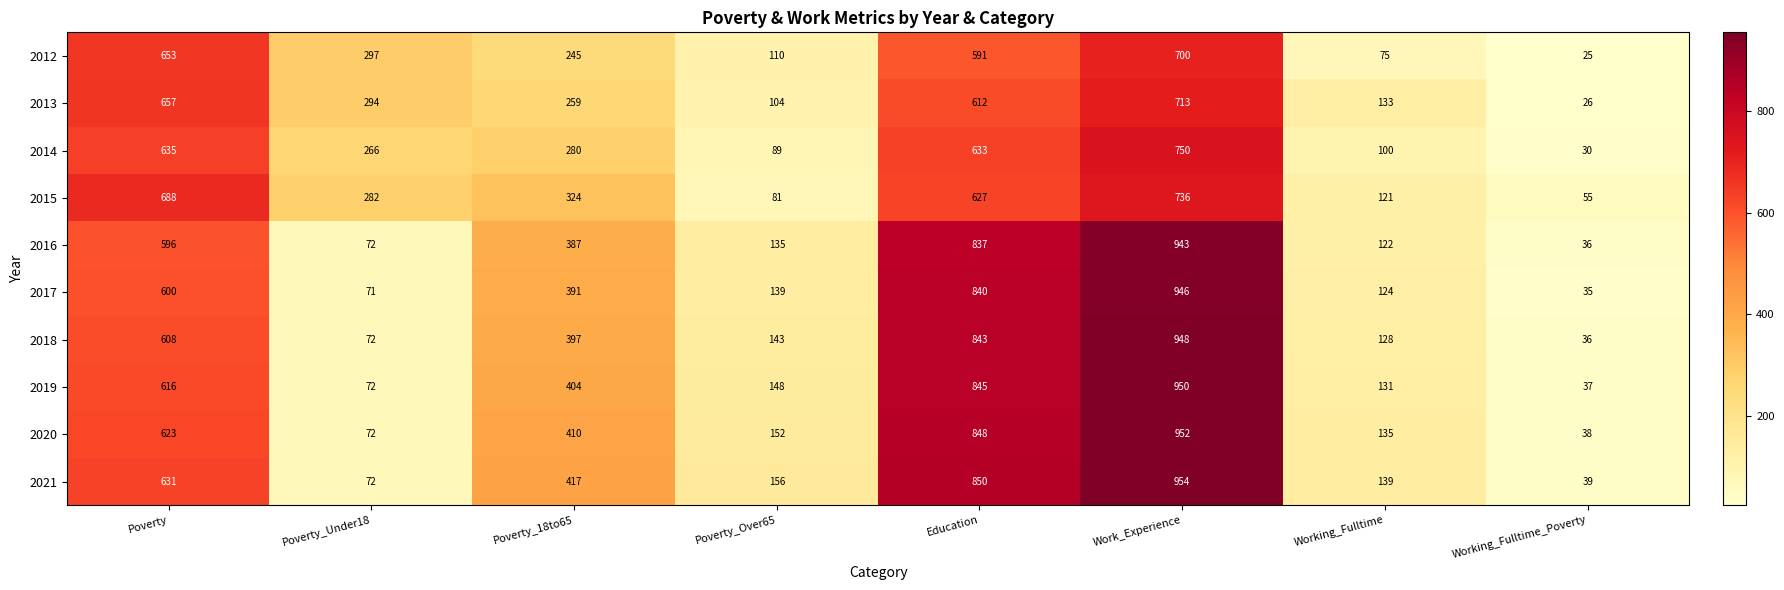

The 2014 series shows 20 at Working_Fulltime_Poverty. True or false?

False